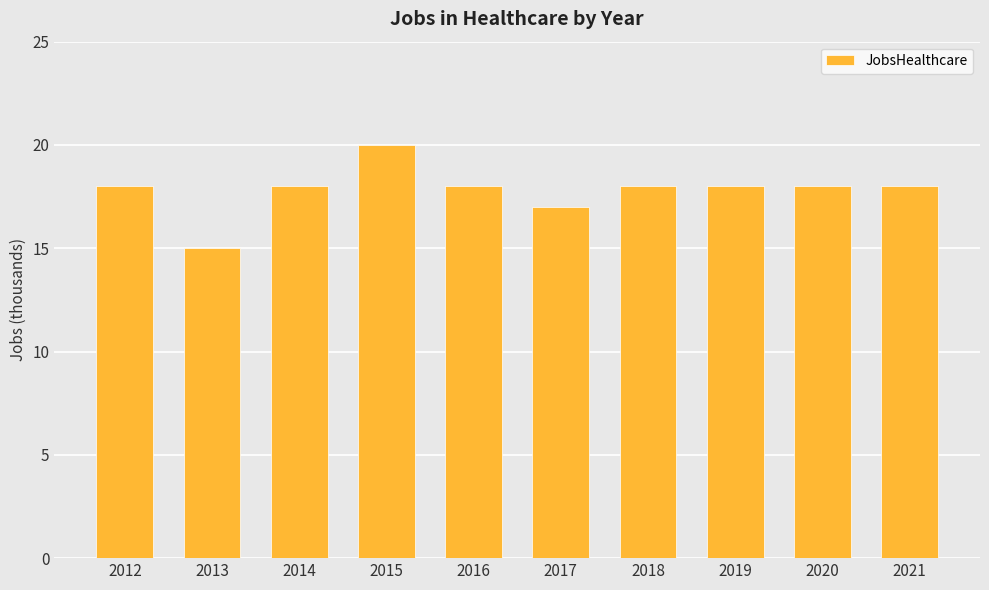

True or false: the data shows 5 at 2017.

False